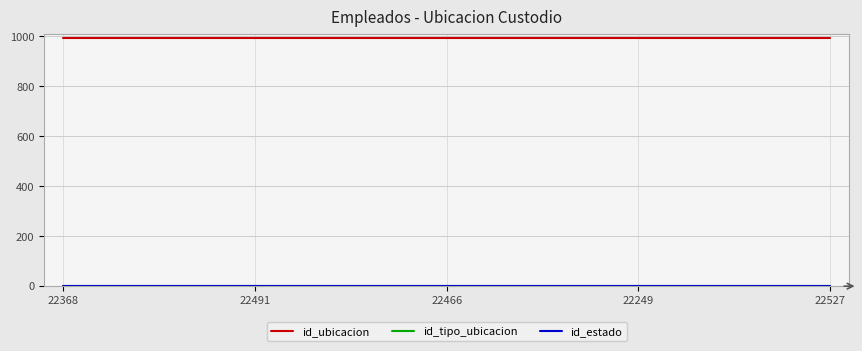

Between 22491 and 22527, which is larger?

22491